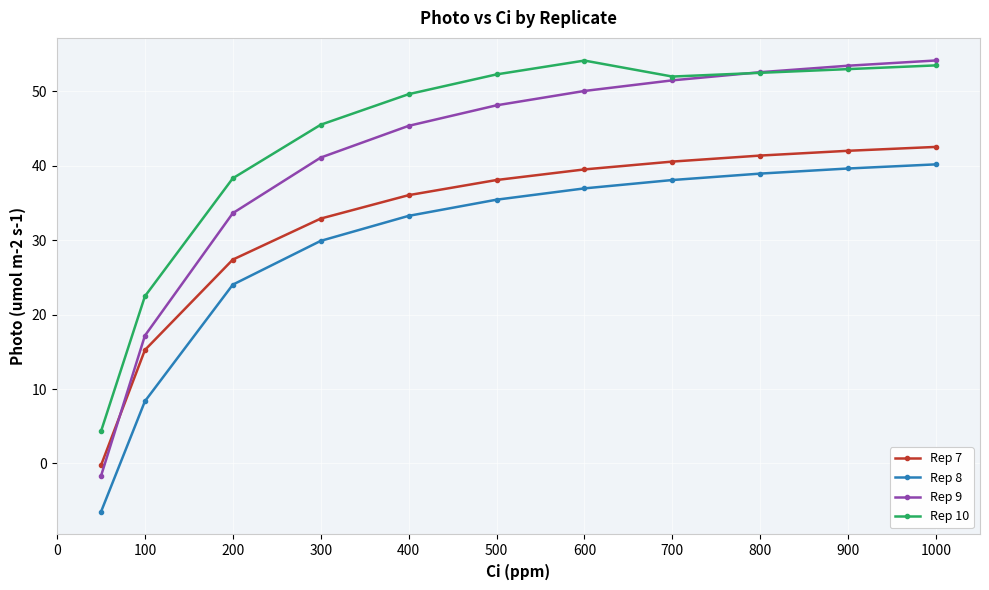

What is the minimum value for Rep 9?

-1.7